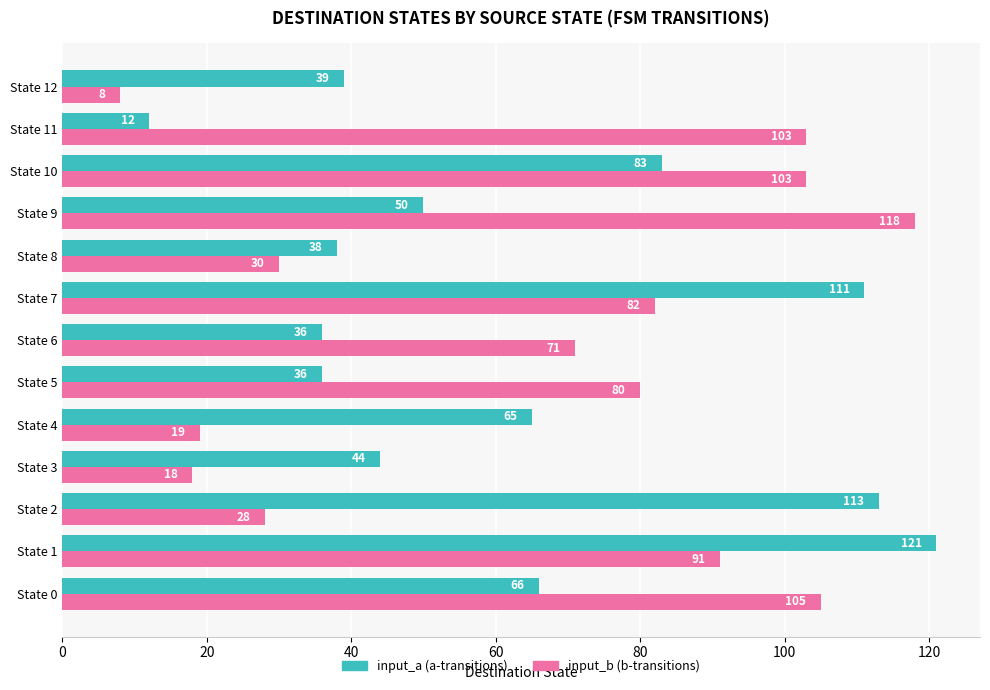

What is the difference between the highest and lowest values at State 3?

26